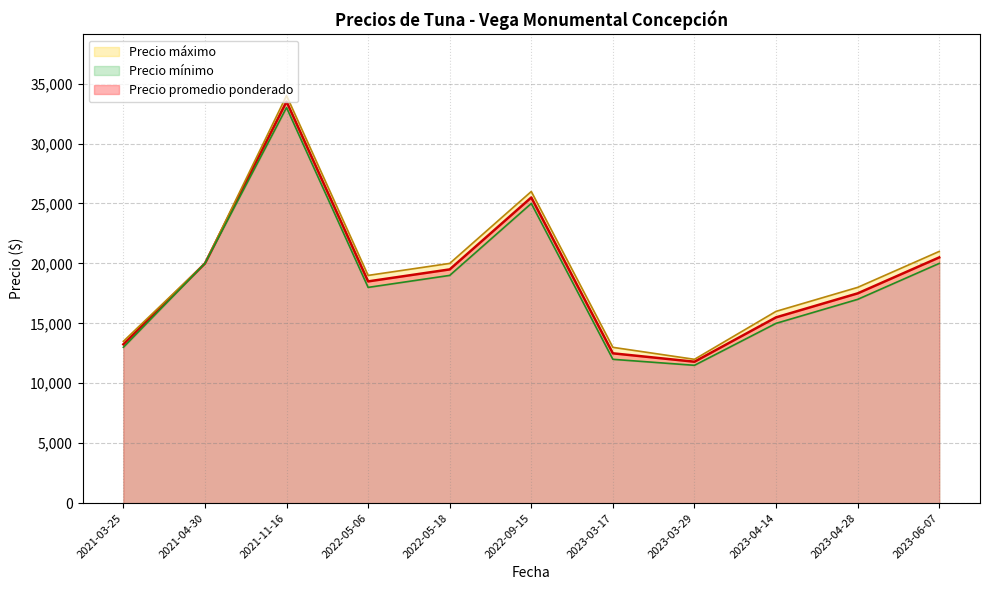

What is the minimum value for Precio promedio ponderado?

11800